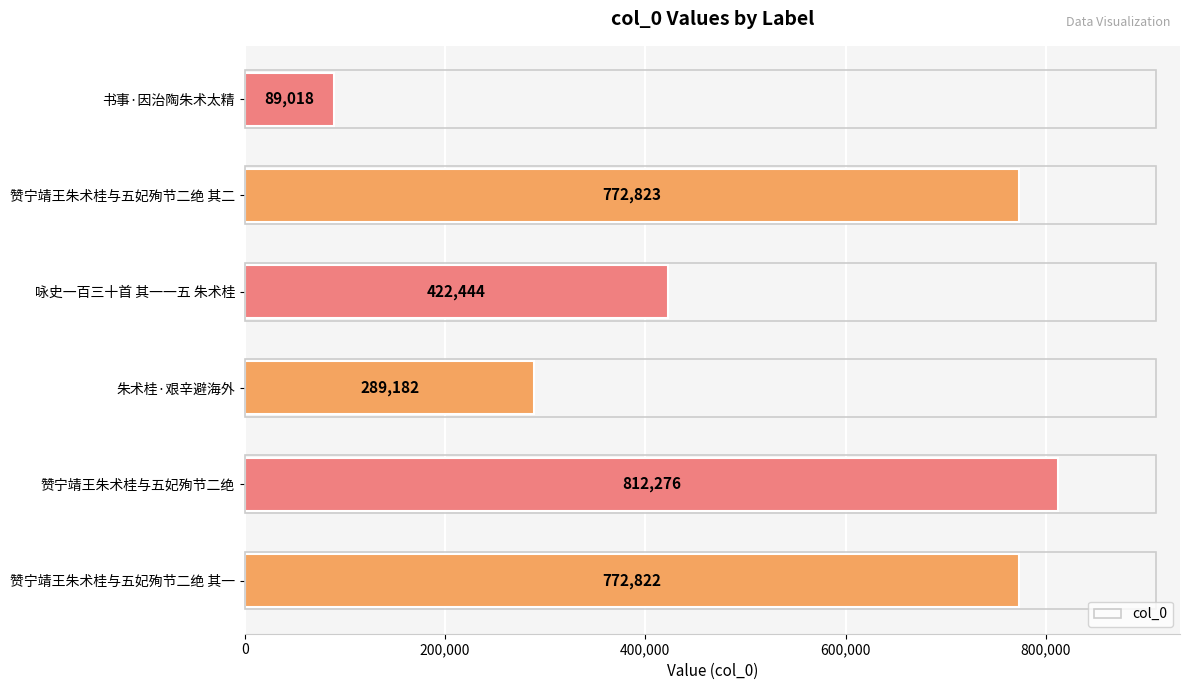

Is it true that the value at 赞宁靖王朱术桂与五妃殉节二绝 is 812276?

True